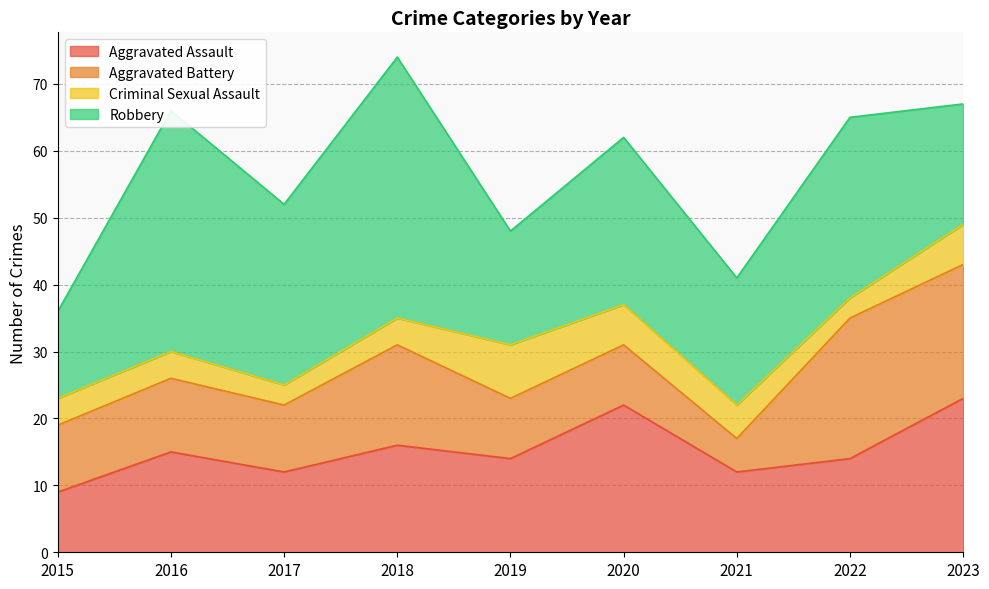

Count the number of data series in this chart.

4